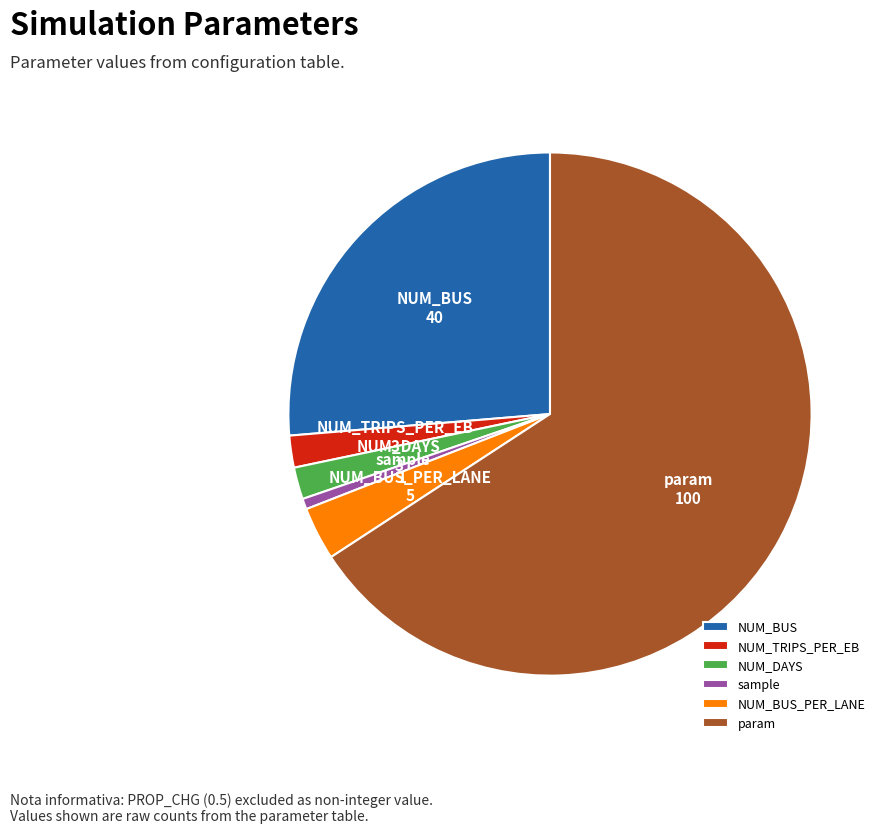

What is the largest slice in the pie chart?

param